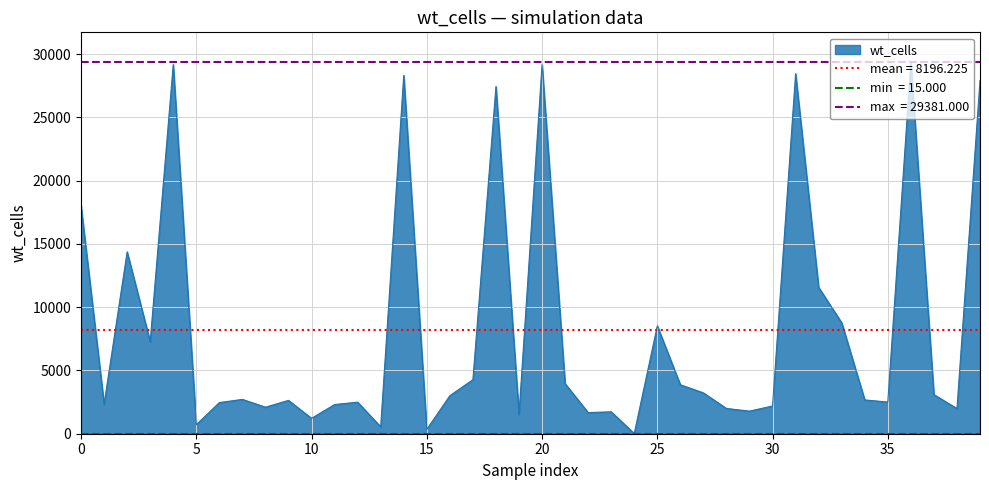

The value at 35 is 714. True or false?

False